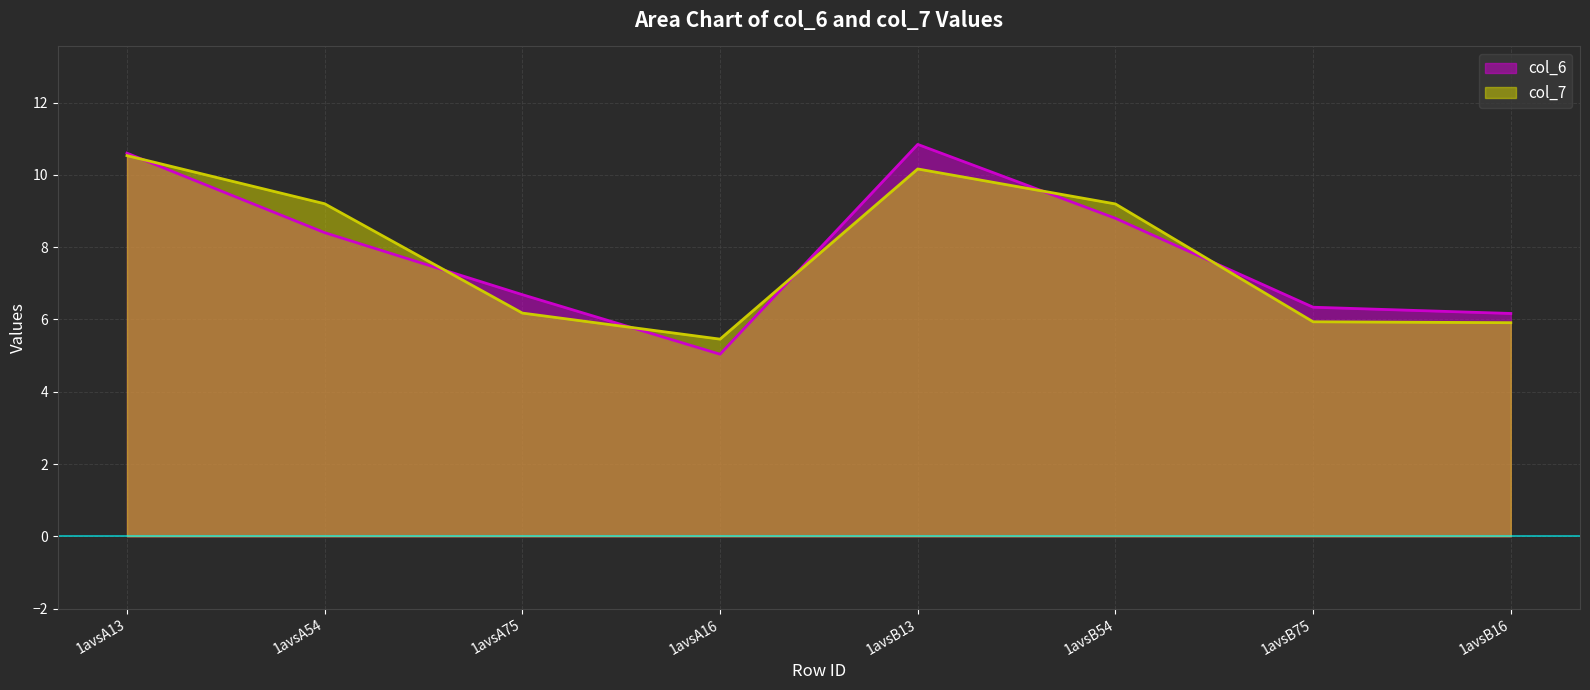

List the series in order of their peak value, lowest first.

col_7, col_6